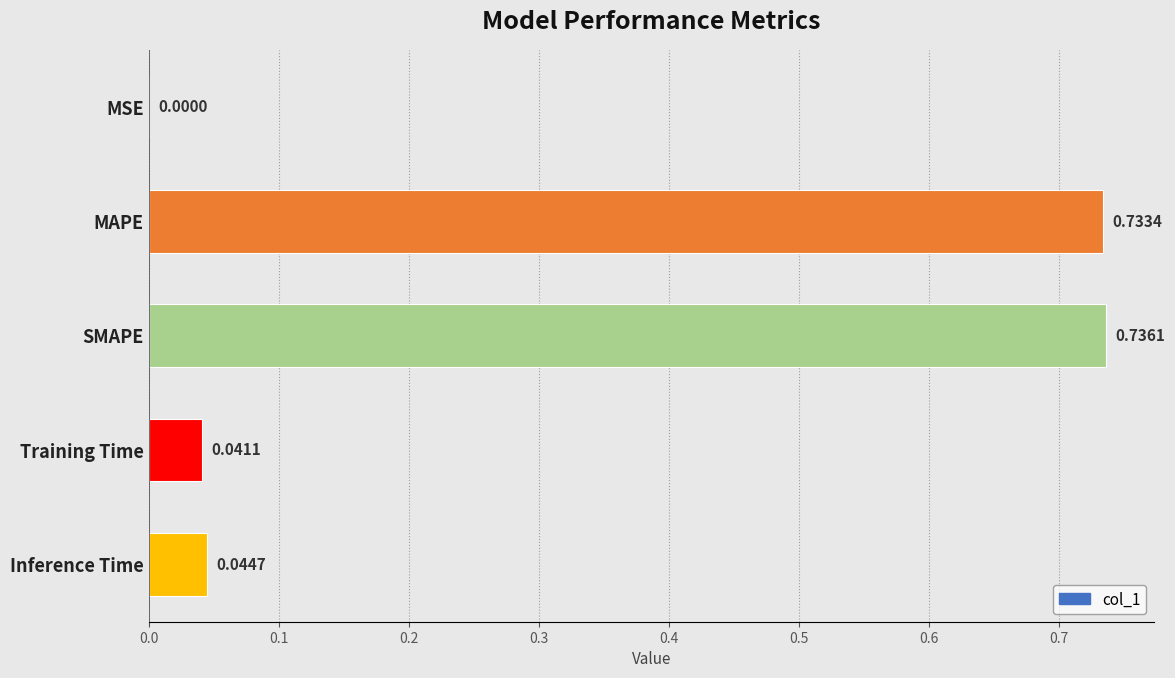

At which category does the chart reach its peak across all series?

SMAPE